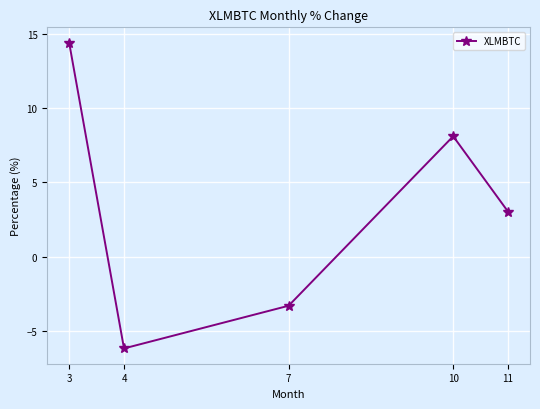

How many distinct data groups are displayed?

1